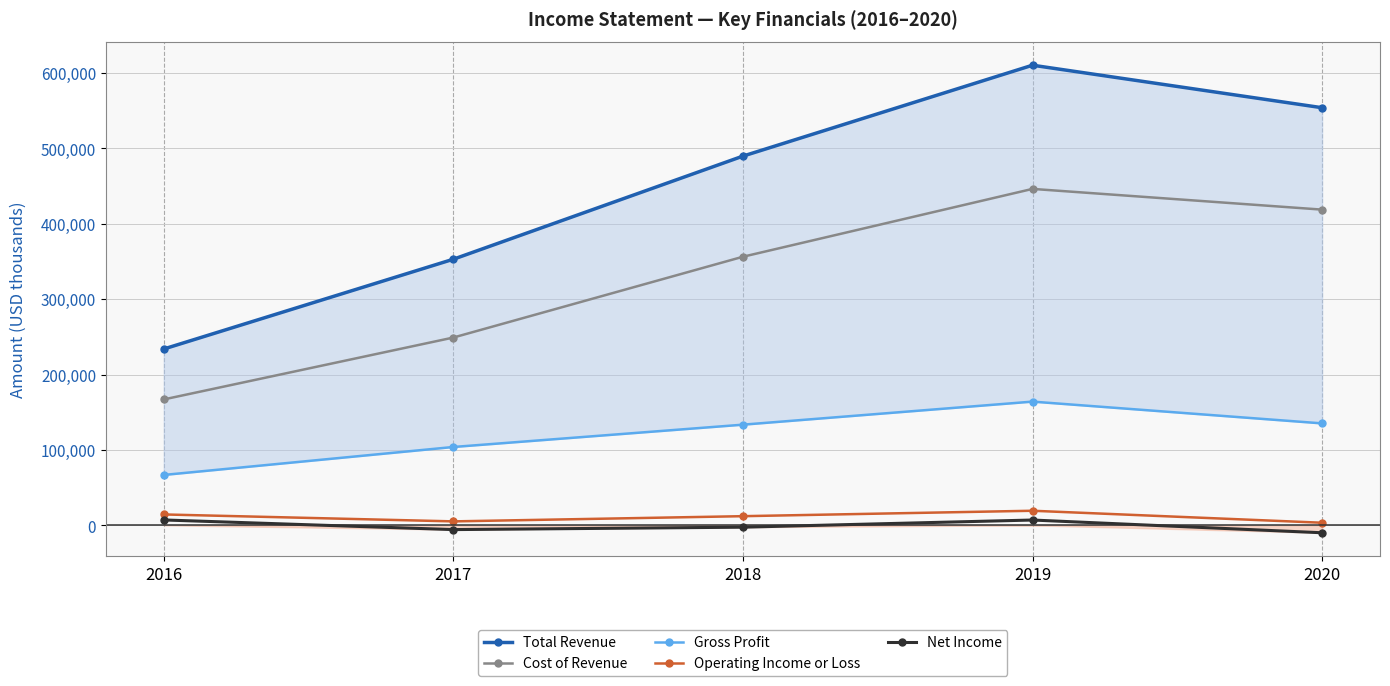

What is the maximum value for Net Income?

7100